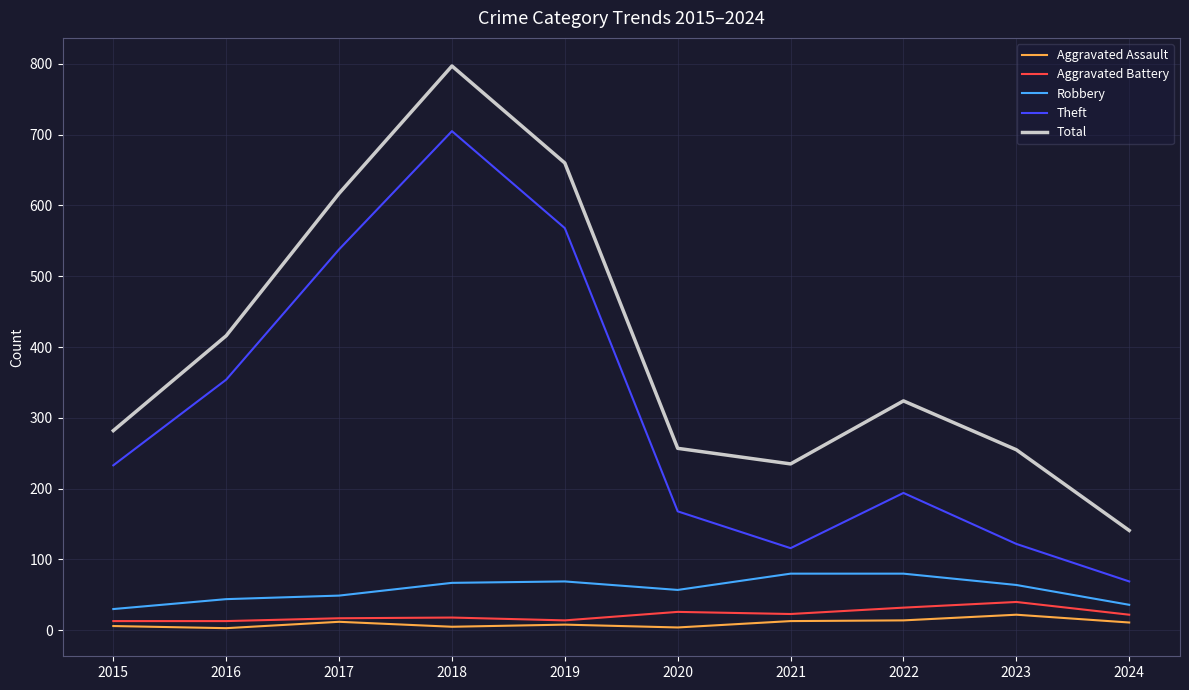

What is the spread (max minus min) of values at 2021?

222